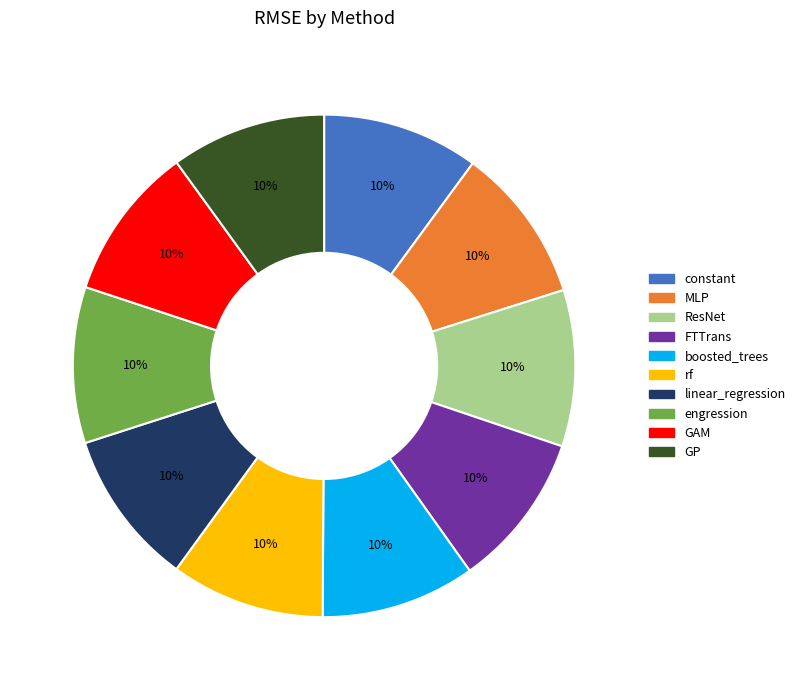

Does constant represent more than half of the total?

No